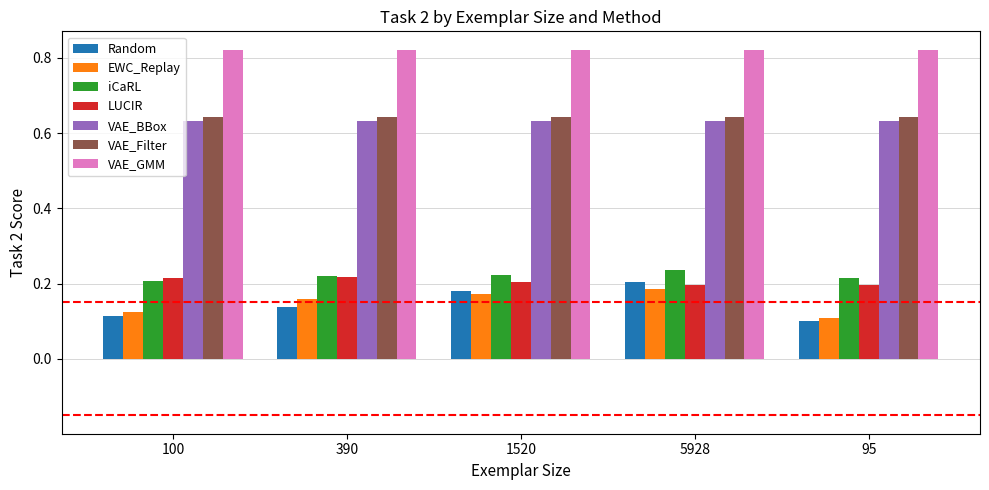

What is the difference between the highest and lowest values at 95?

0.7